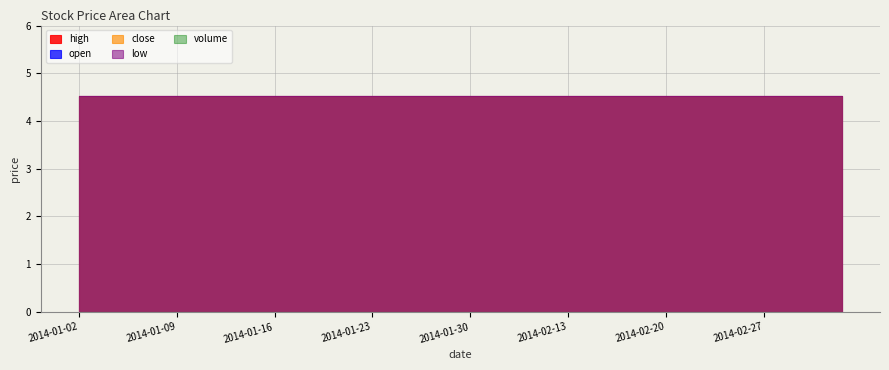

Is the value of high at 2014-01-09 greater than the value of close at 2014-01-20?

No